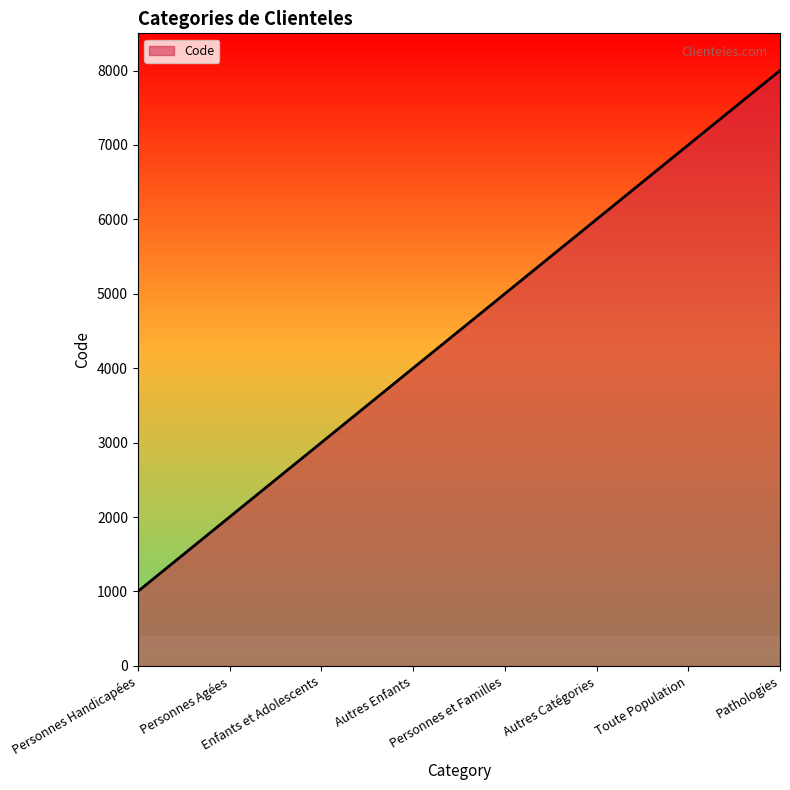

The chart shows a value of 5000 at Personnes et Familles. True or false?

True